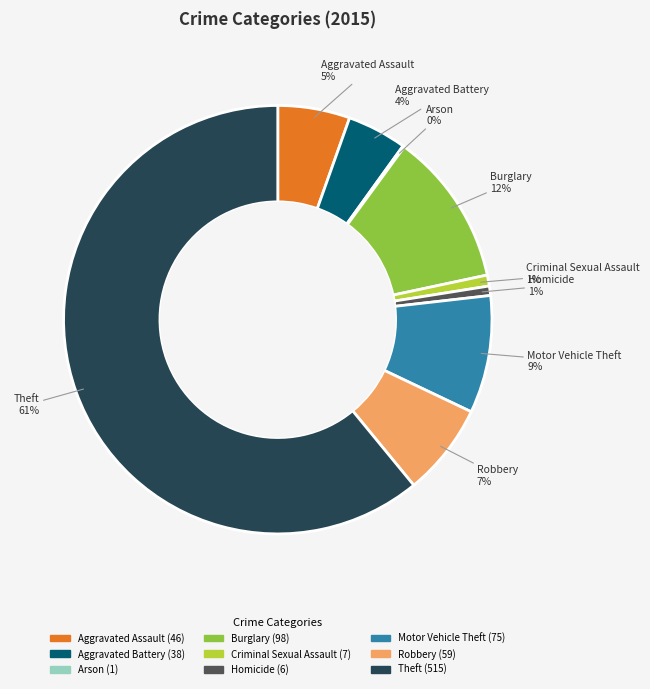

To the nearest percent, what is the difference between the Homicide and Theft slice percentages?

60%